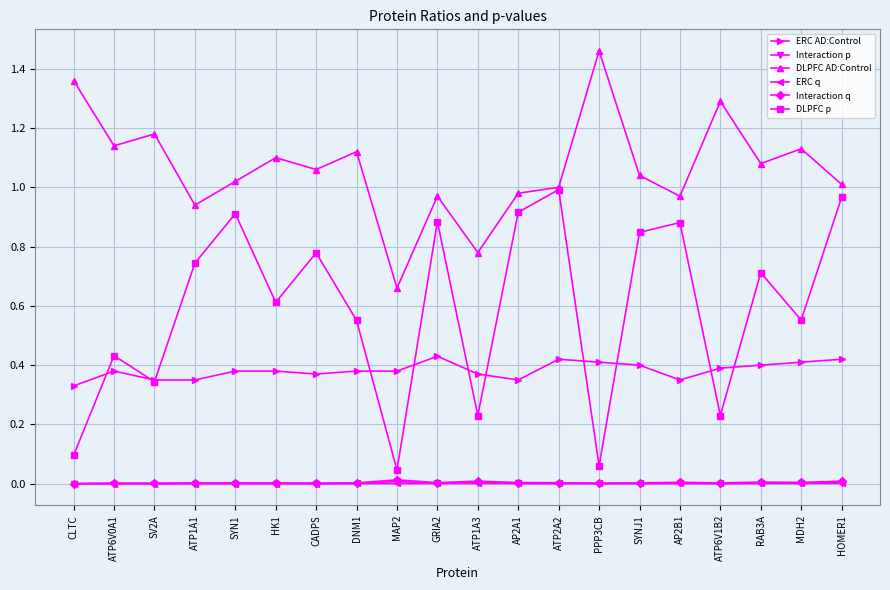

In DLPFC AD:Control, how many points are lower than both neighbors (excluding endpoints)?

7